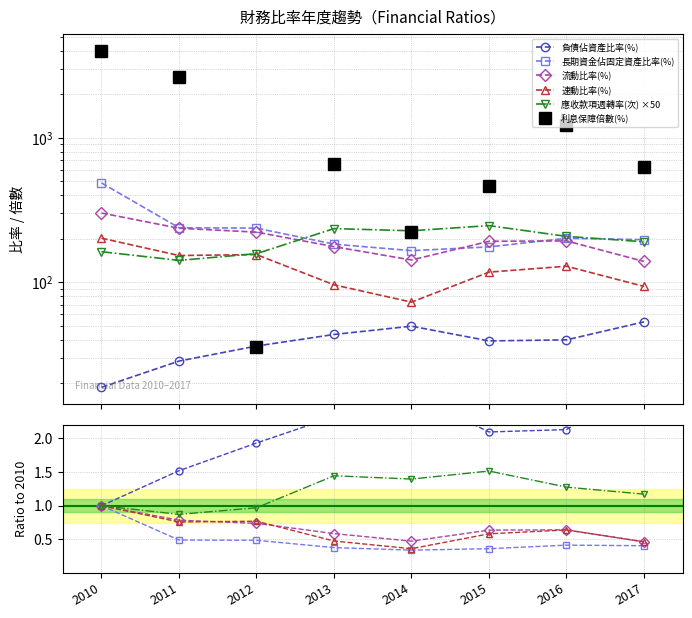

Between 2010 and 2012, which series saw the biggest shift?

利息保障倍數(%)